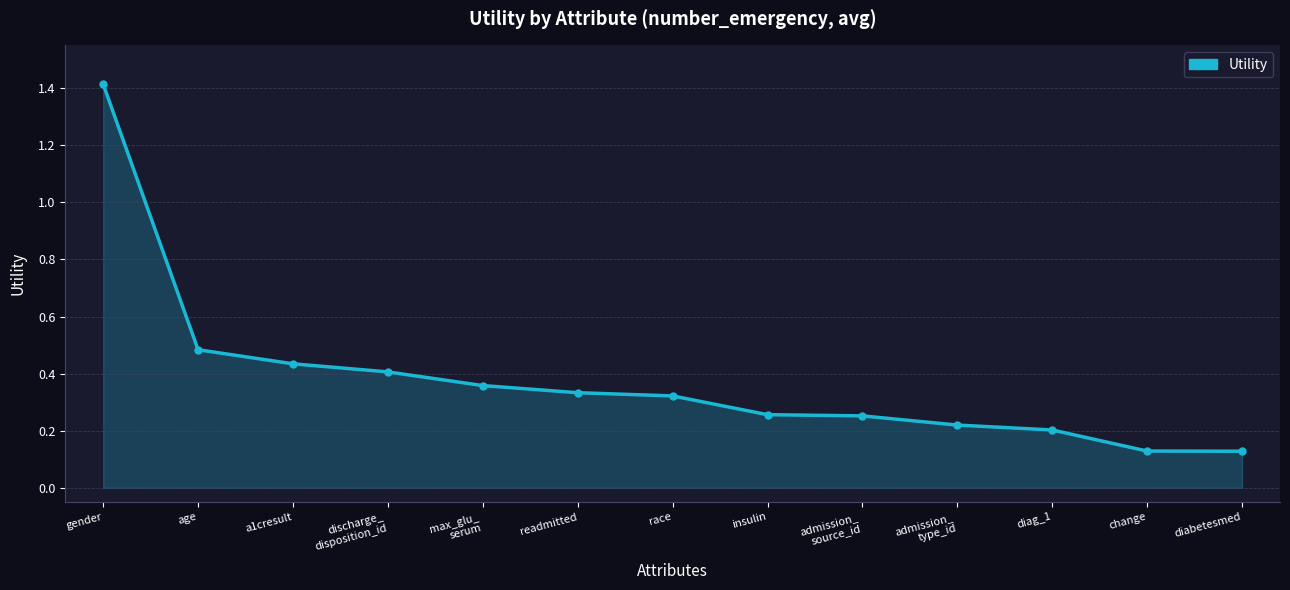

Count the number of data series in this chart.

1